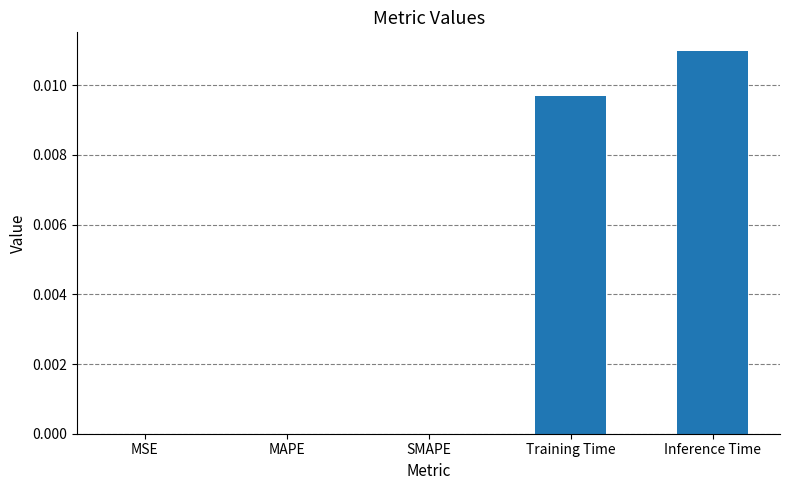

Are the bars grouped side by side (vs. stacked)?

No